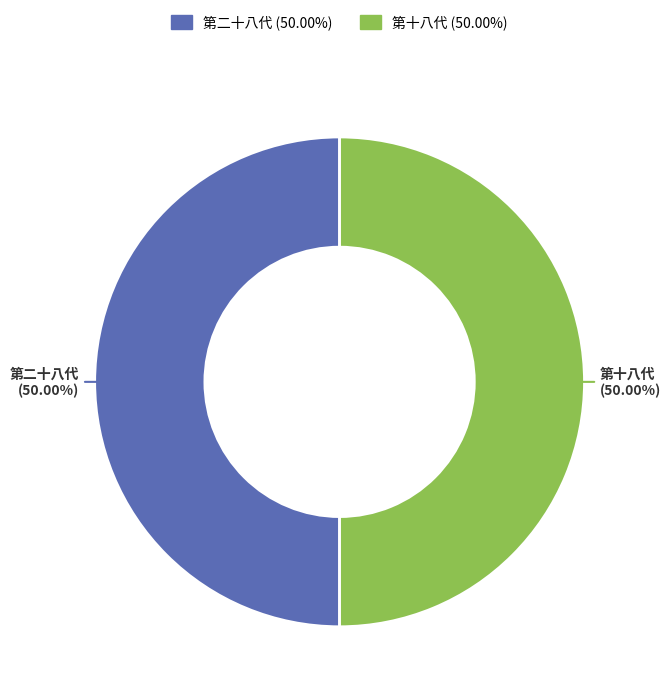

Approximately how many times larger is the value at 第十八代 compared to 第二十八代?

1.0